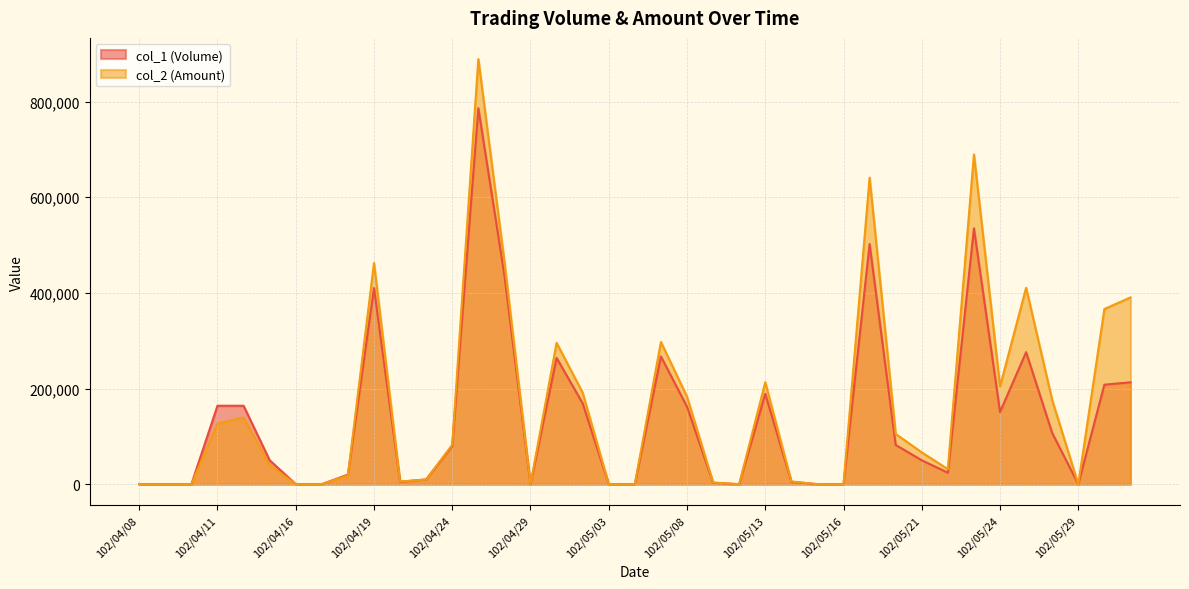

How many intersections are there between col_2 (Amount) and col_1 (Volume)?

3